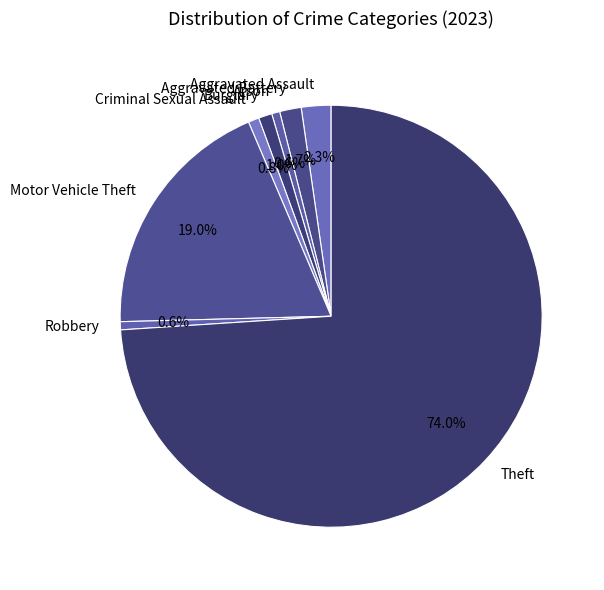

How many slices are in this pie chart?

8